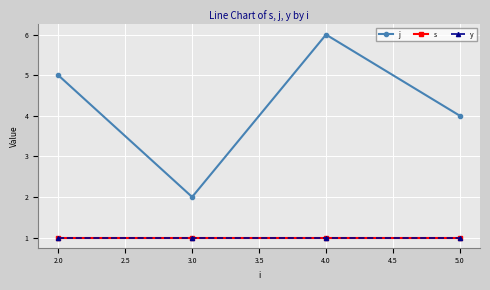

Is this an area chart (filled region under the line)?

No